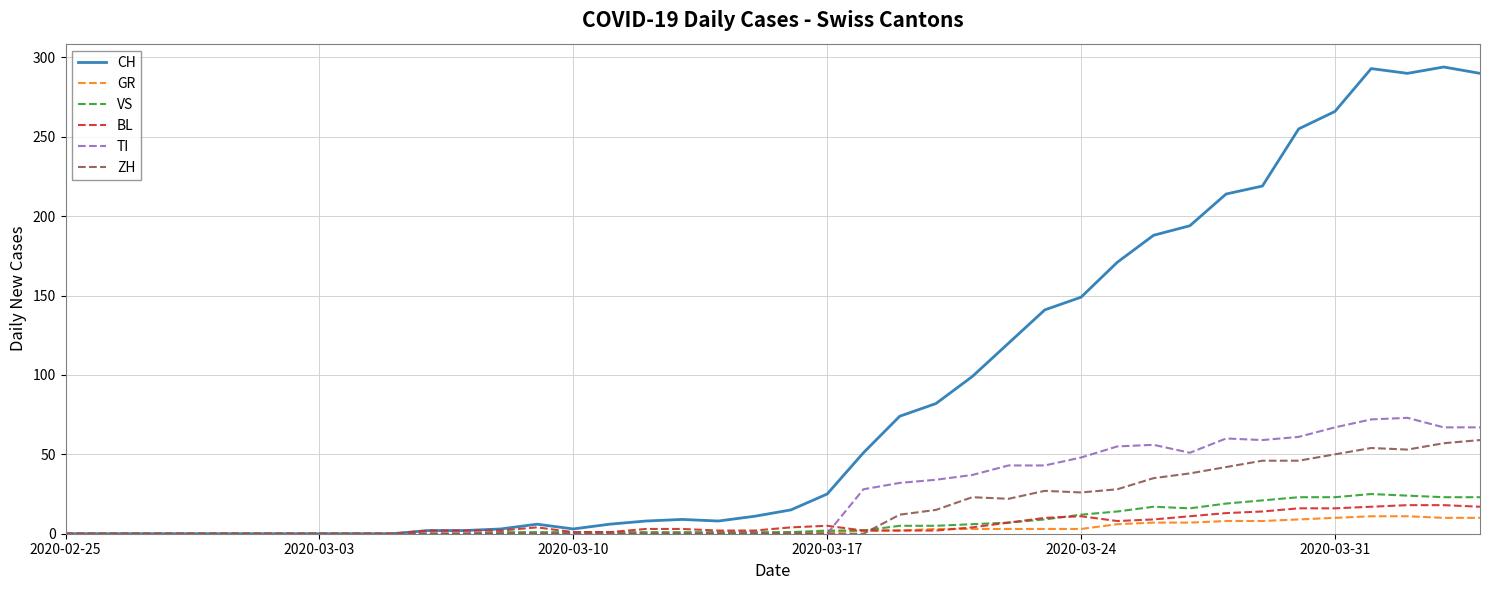

Which series has the widest spread of values?

CH